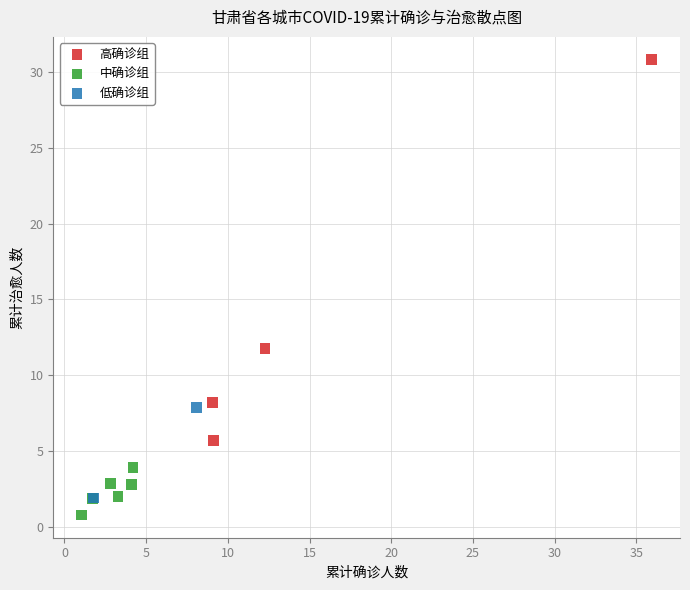

What are all the series names shown in the legend?

高确诊组, 中确诊组, 低确诊组